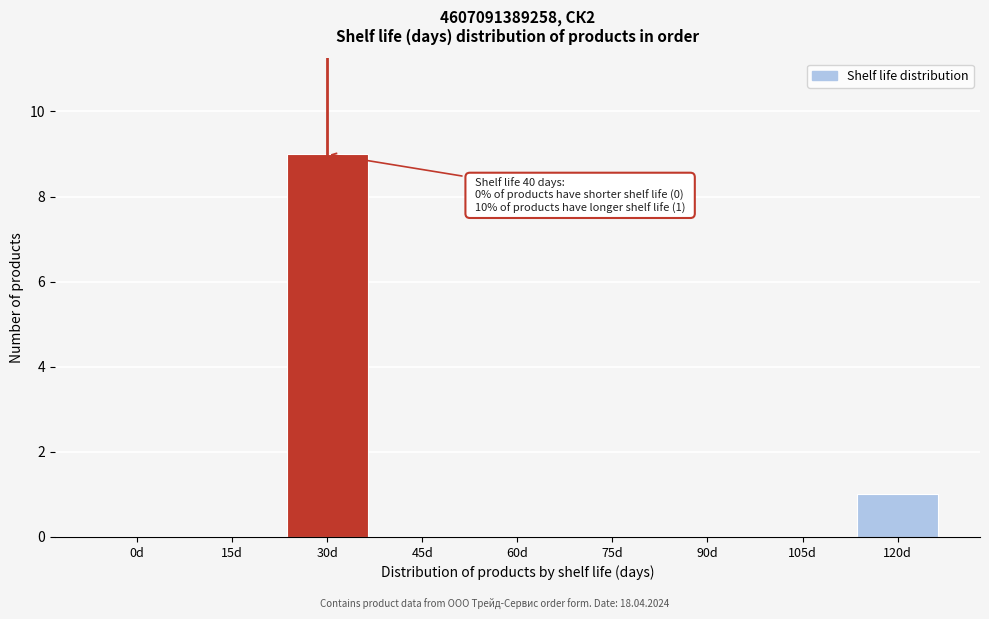

Reading left to right, transcribe all the data shown in this chart.

0d=0	15d=0	30d=9	45d=0	60d=0	75d=0	90d=0	105d=0	120d=1